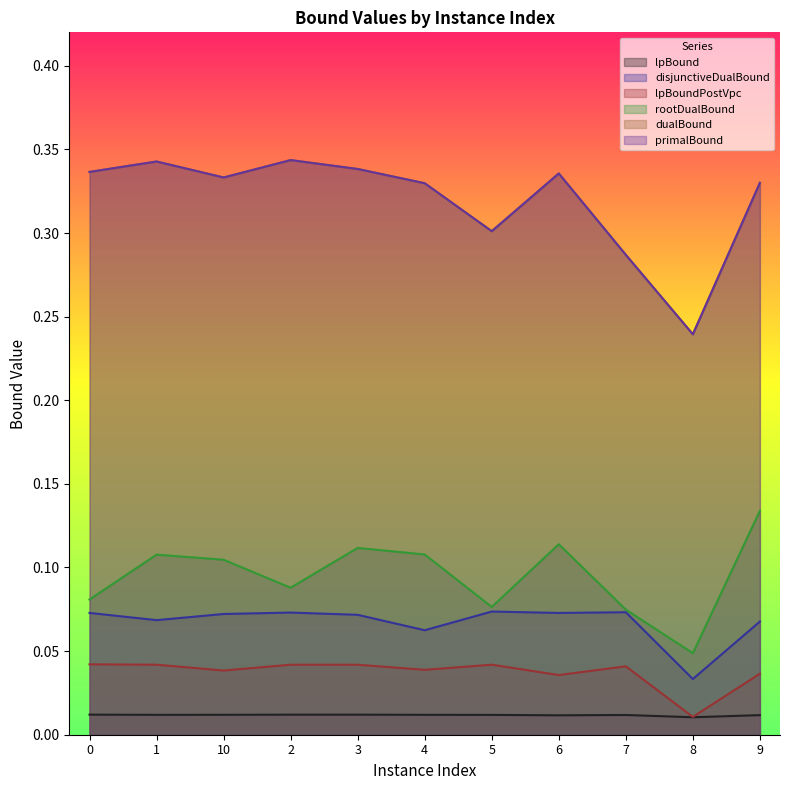

Where is lpBound nearest to the value 0?

8